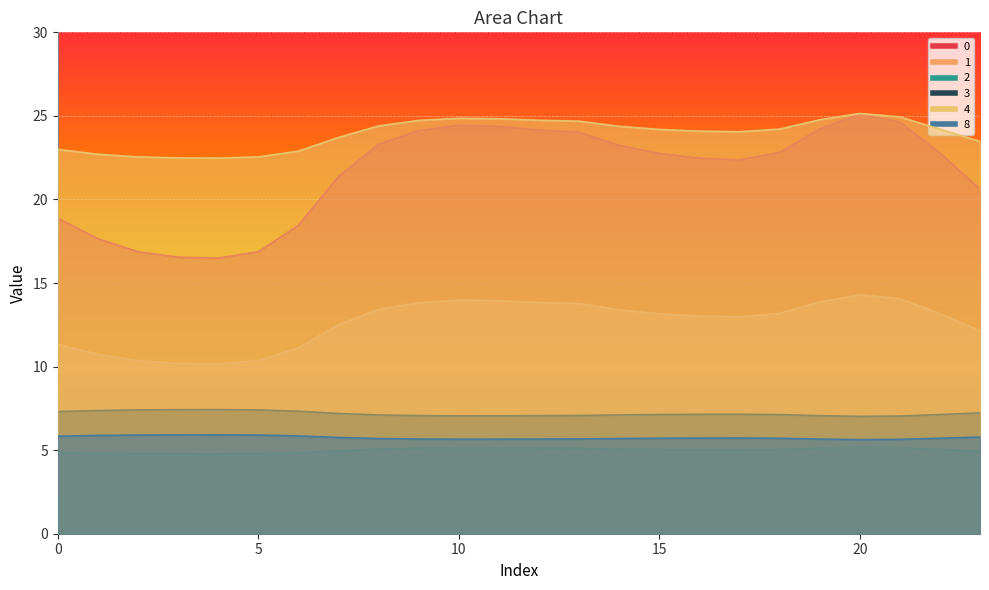

Count the number of categories in the chart.

24